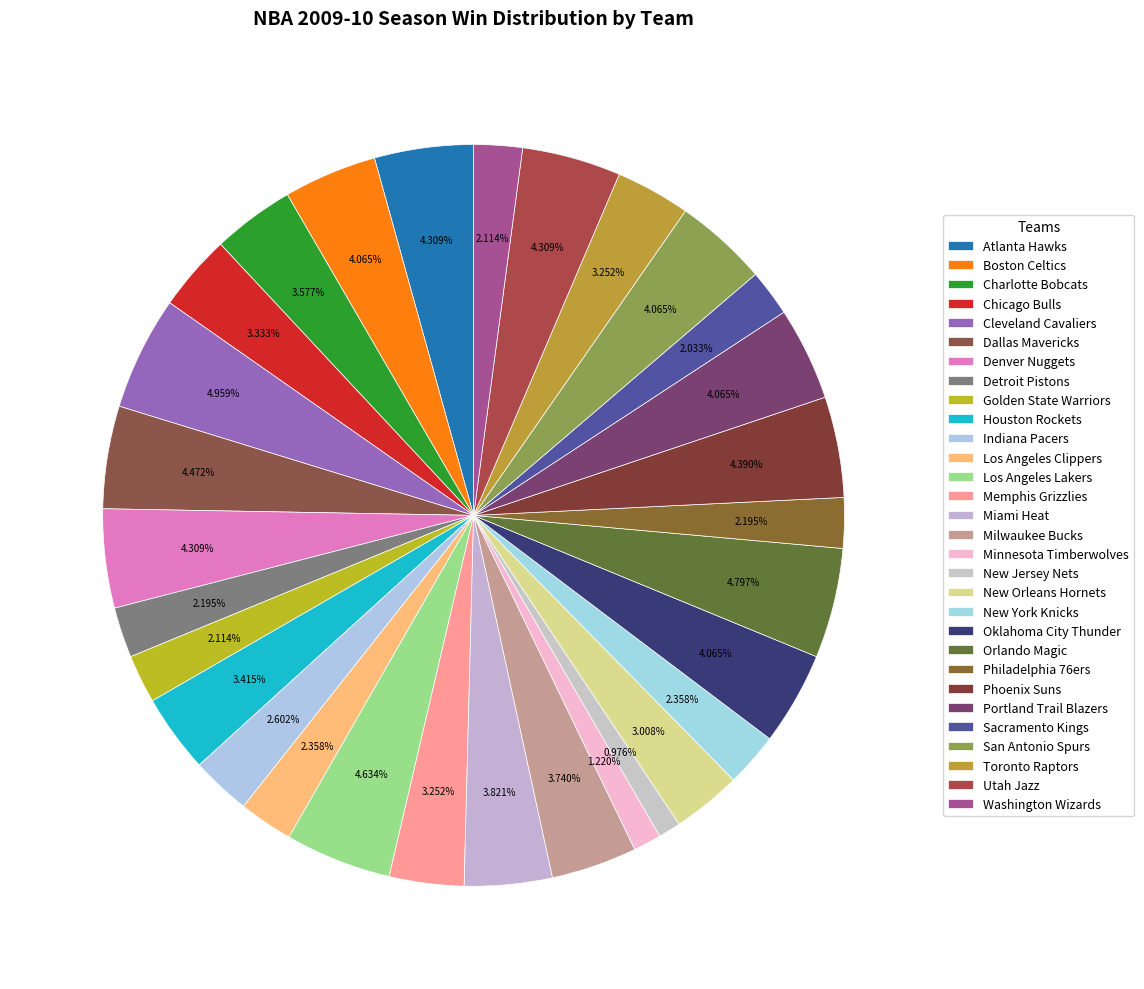

Which category has the smallest portion of the pie?

New Jersey Nets